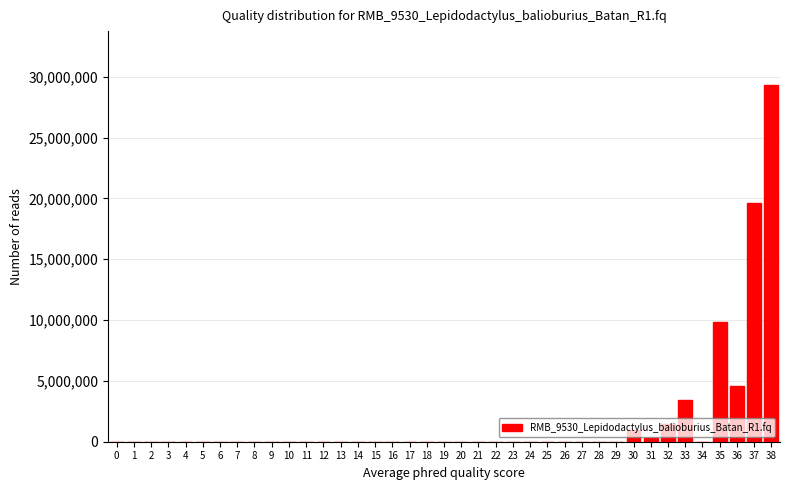

Is it true that the value at 15 is 0?

True